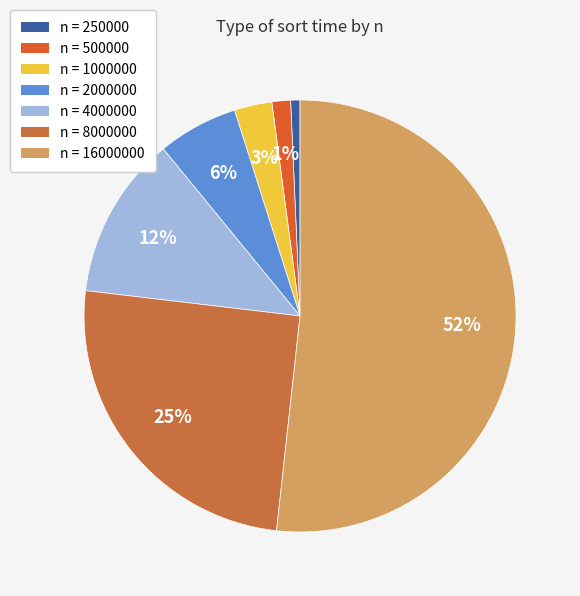

Rank the categories by value from highest to lowest.

16000000, 8000000, 4000000, 2000000, 1000000, 500000, 250000